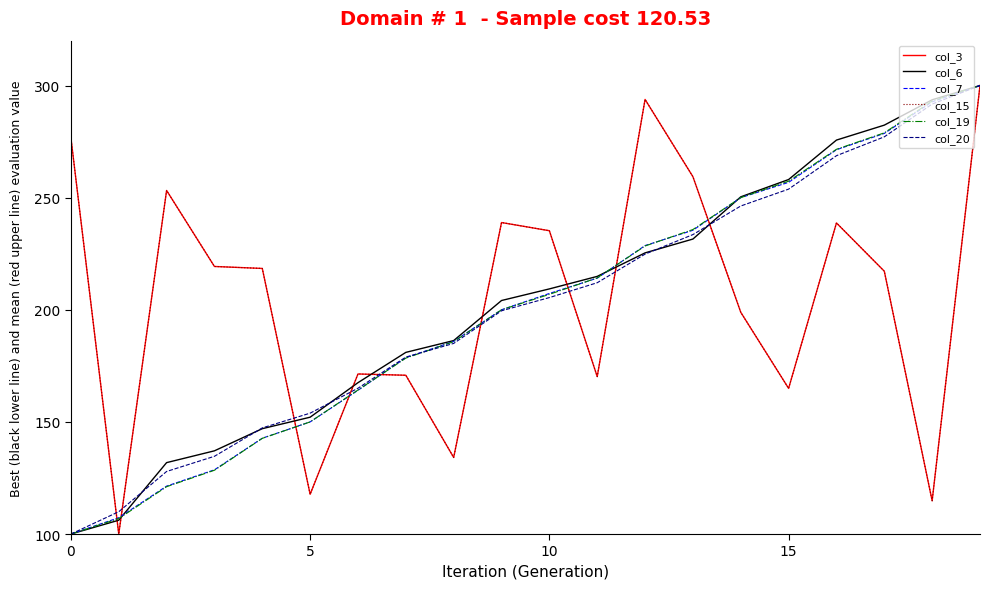

True or false: col_19 has more than 1 interior local peaks.

False